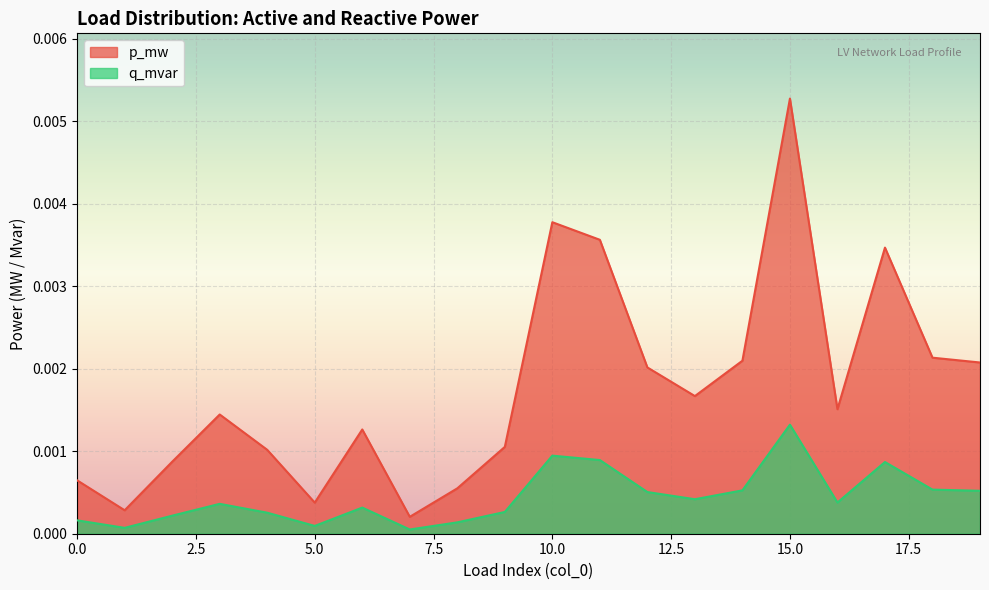

True or false: p_mw has a value of 0.0 at 17.

True